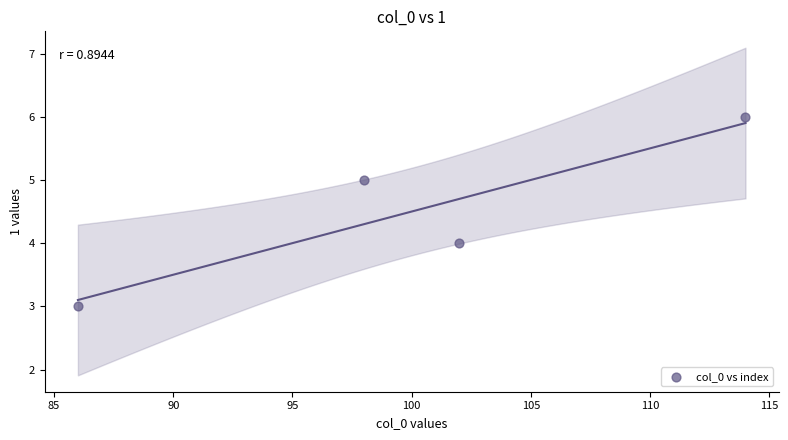

What is the range of X values (max minus min)?

28